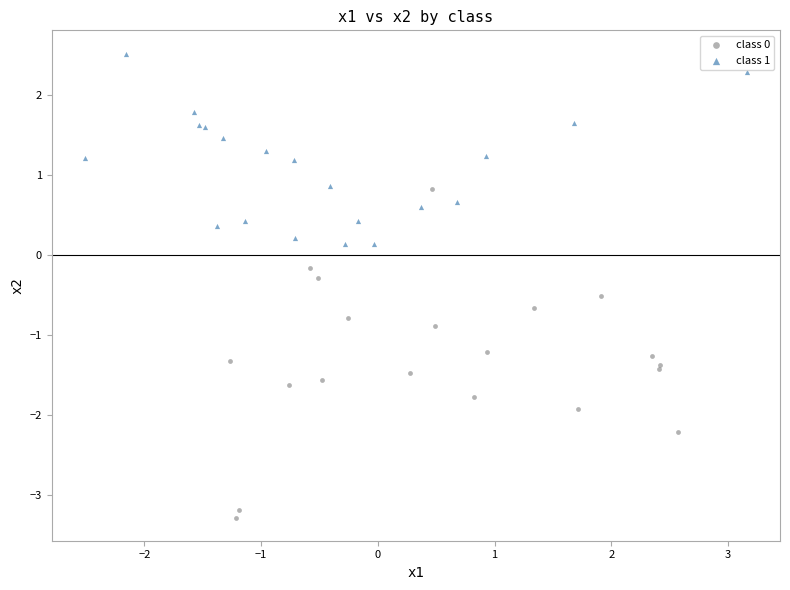

Which series contains the highest Y value?

class 1